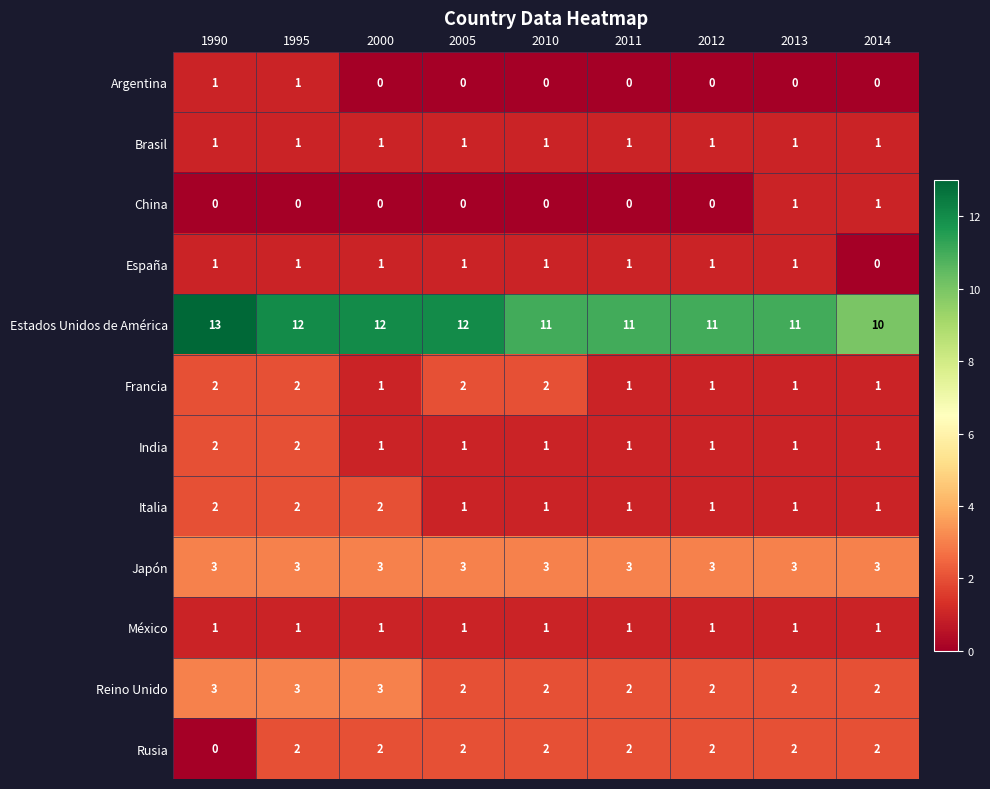

At which category is the sum across all series the highest?

1995